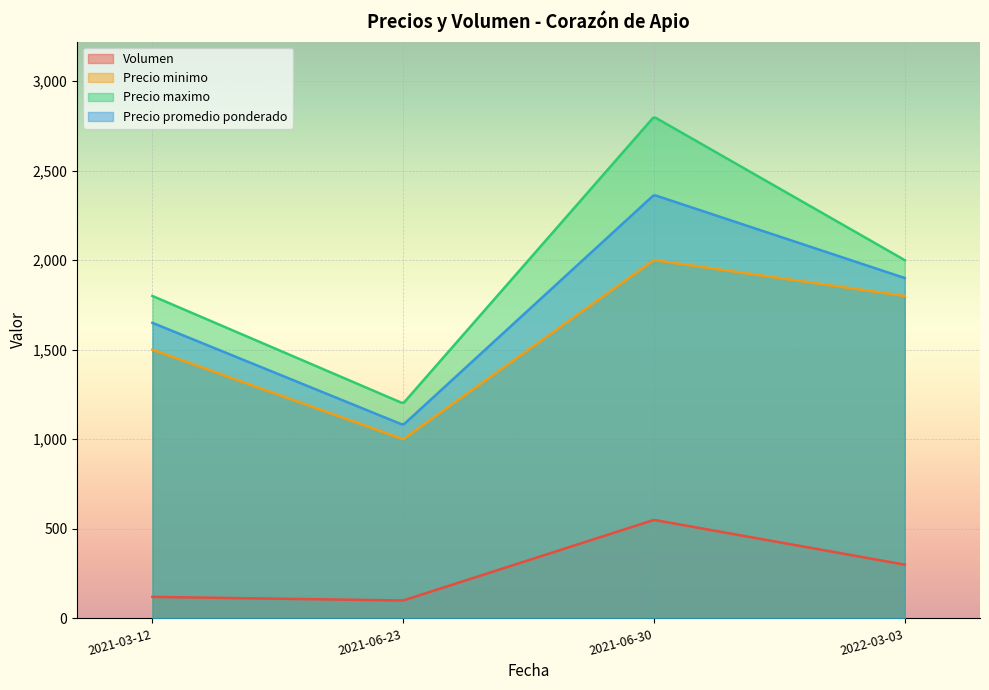

What is the label of the 3rd point from the left?

2021-06-30